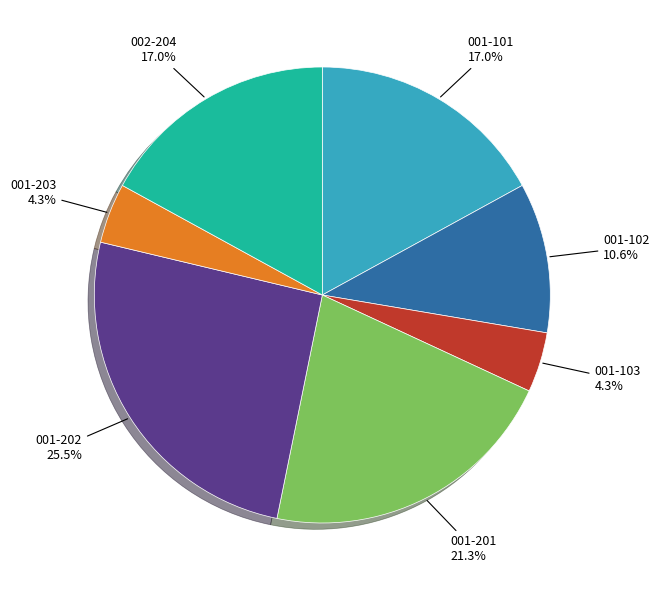

Is there a majority slice in this chart?

No